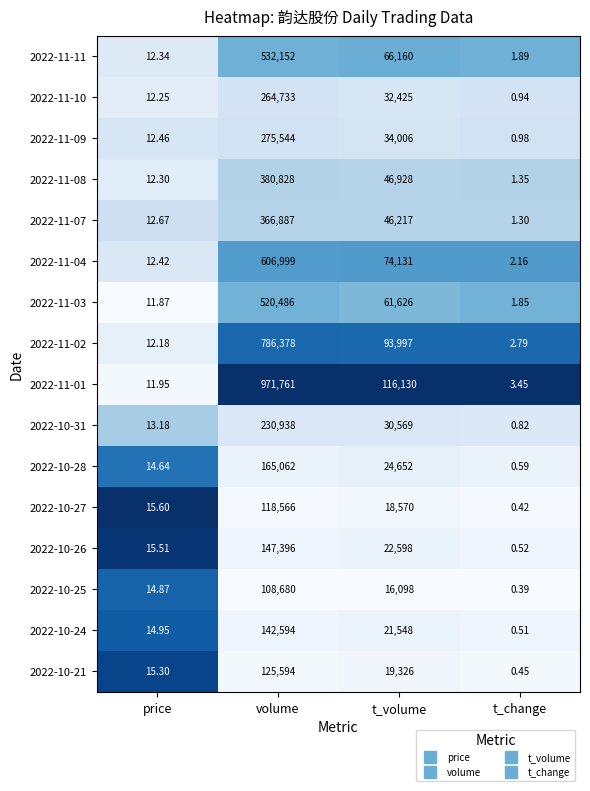

Where does the 2022-11-02 series first go above 93997?

volume